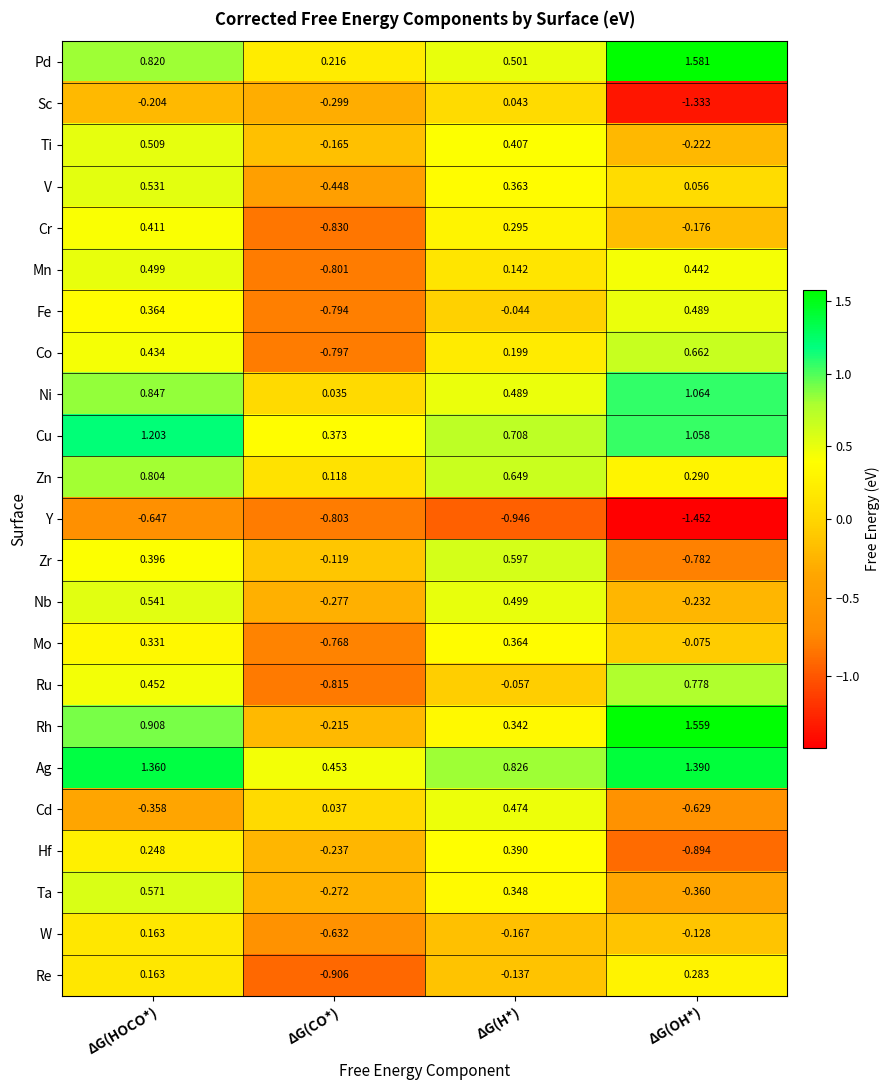

Which series has the largest total across all categories?

Ag